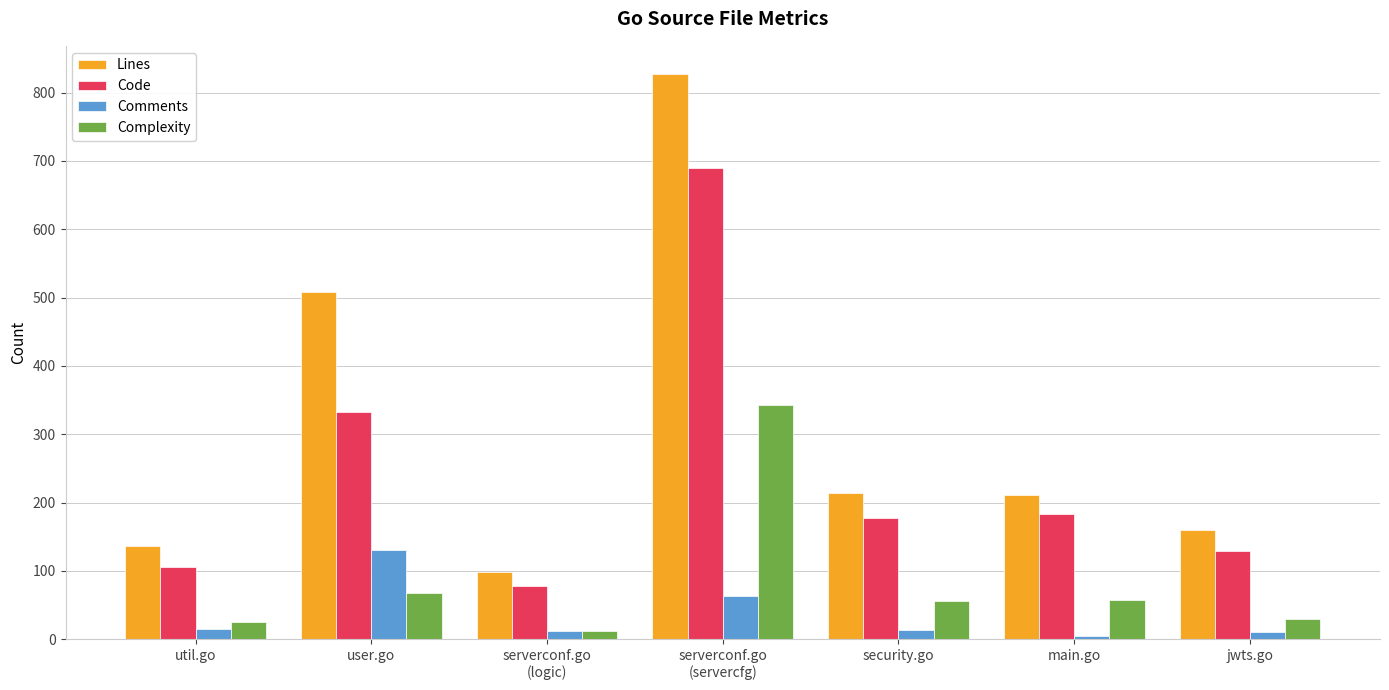

List the series in order of their peak value, highest first.

Lines, Code, Complexity, Comments